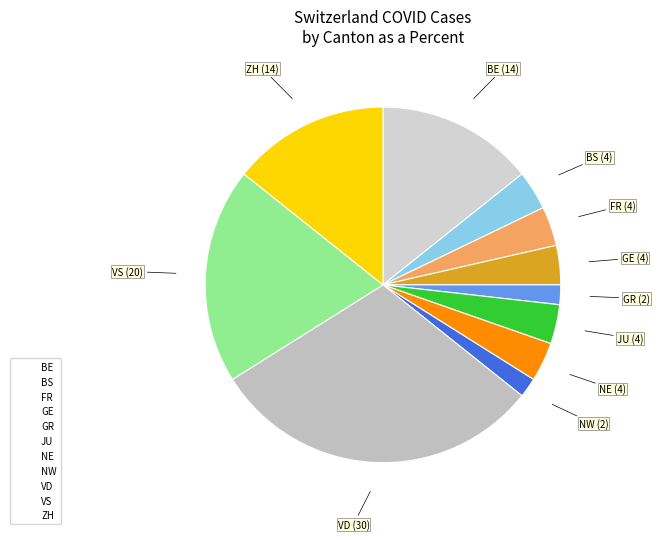

Is it true that NE is 4% of the pie?

True